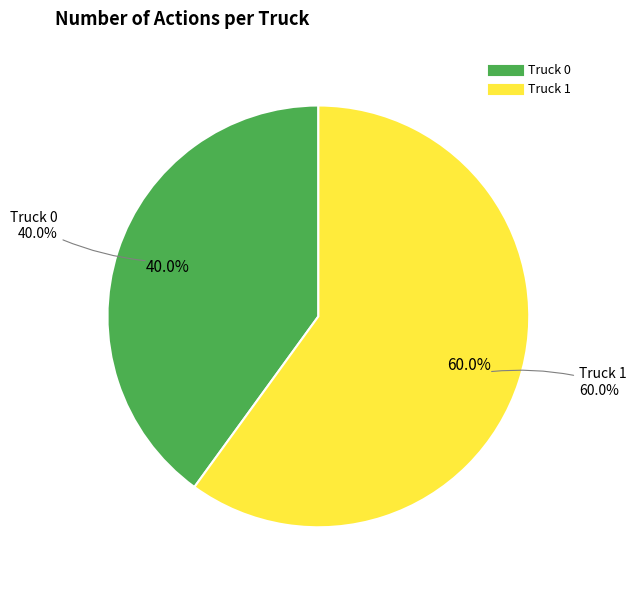

Does any single category account for the majority?

Yes